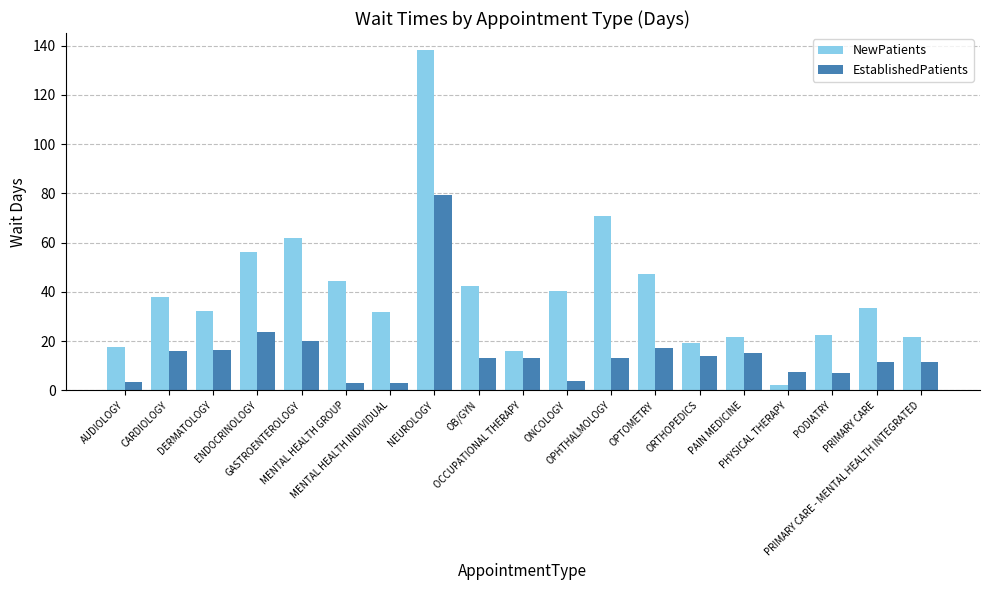

Where does the EstablishedPatients series first go above 13?

CARDIOLOGY